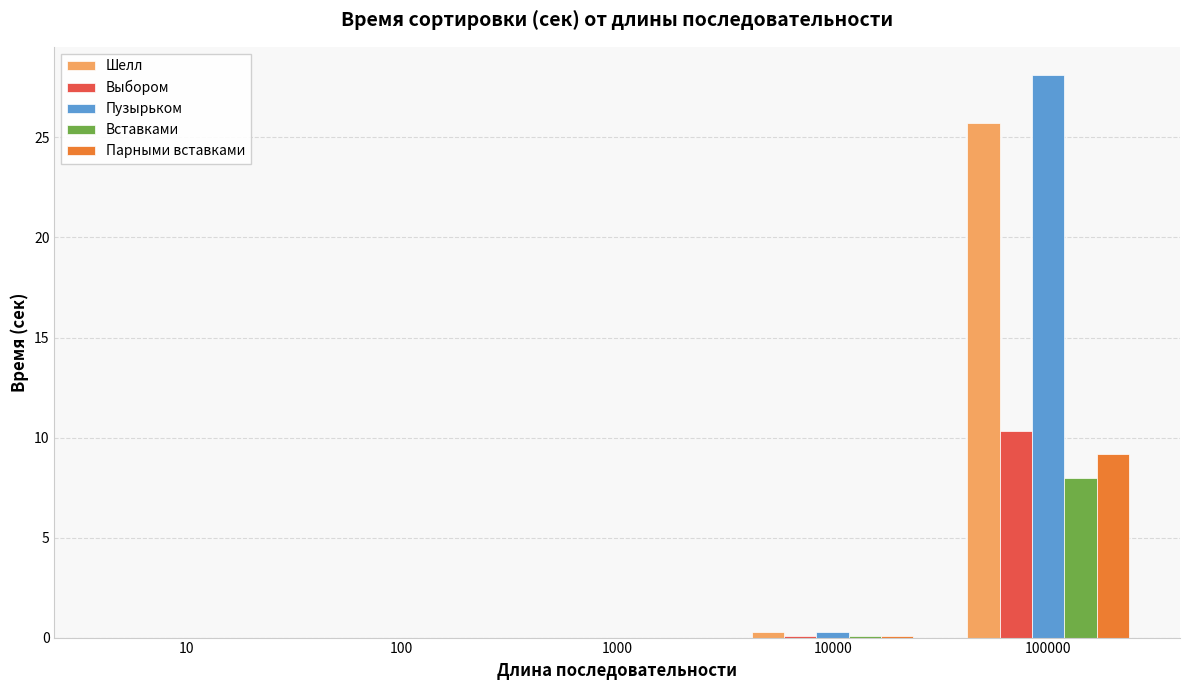

How many categories are shown in the chart?

5